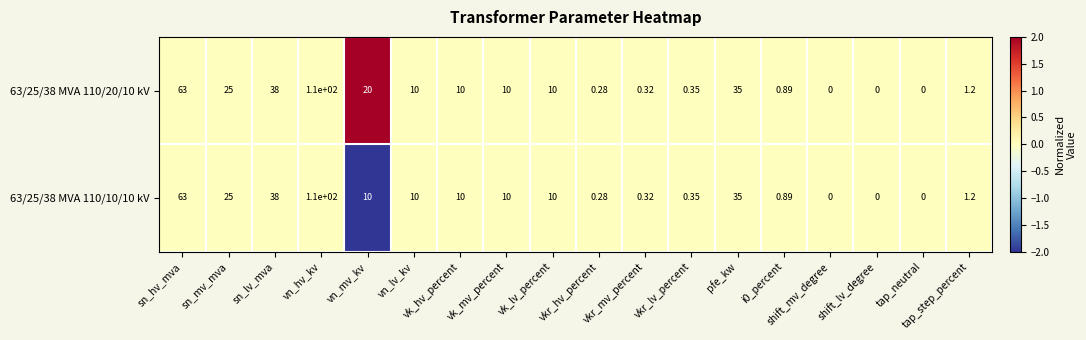

Which series has the largest total across all categories?

63/25/38 MVA 110/20/10 kV